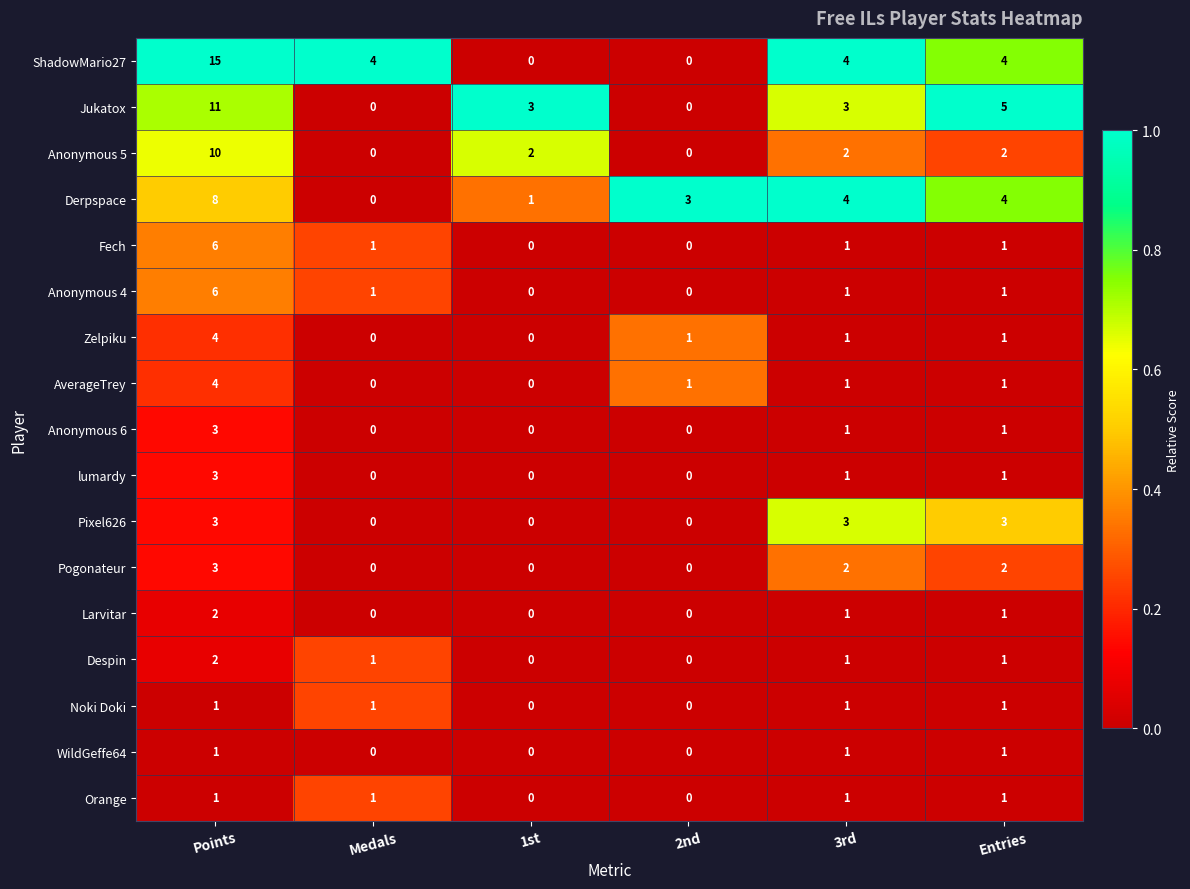

Which series has the largest range (max minus min)?

ShadowMario27